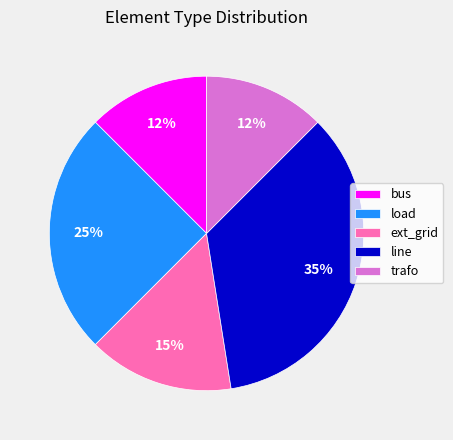

Count the number of slices in the pie.

5